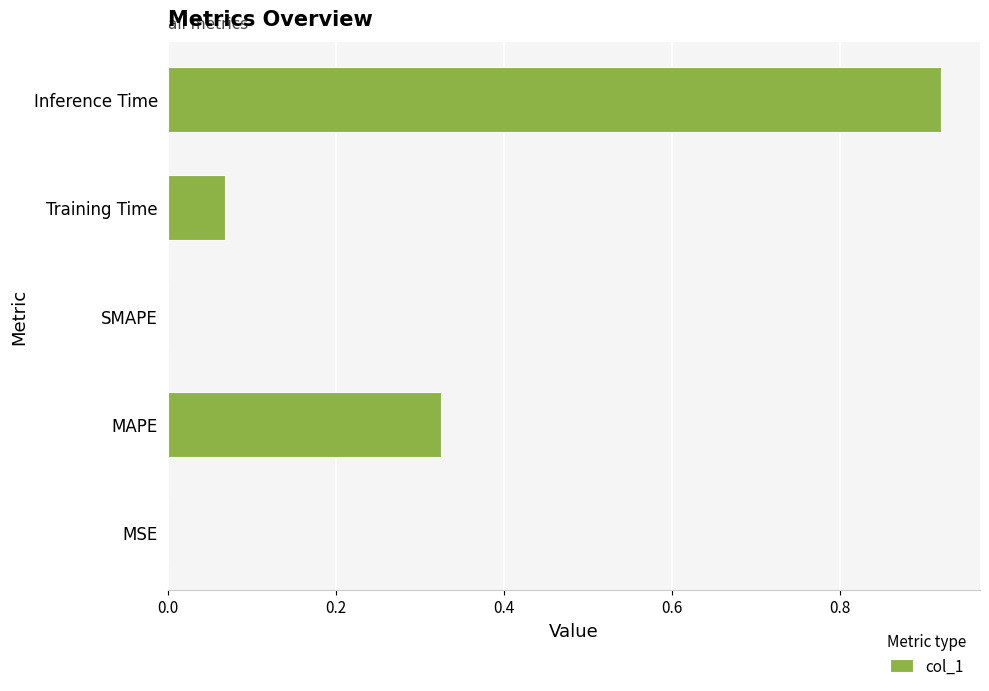

Between MAPE and SMAPE, which is larger?

MAPE